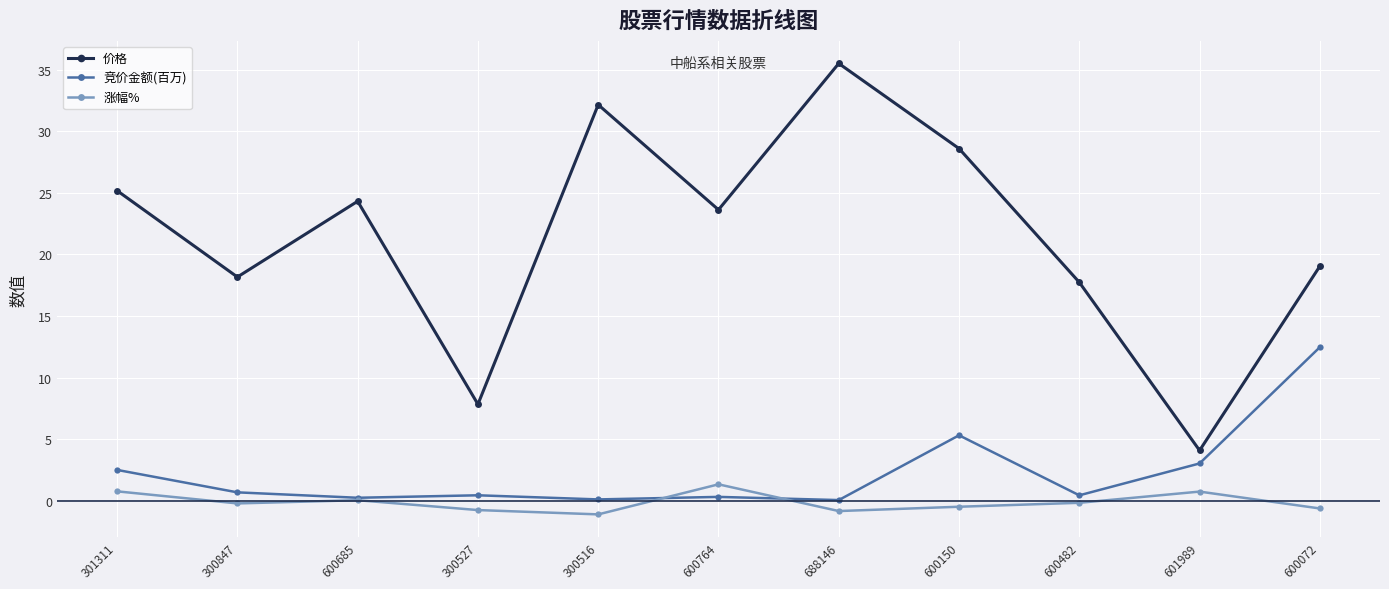

What is the lowest value of the 价格 series?

4.1